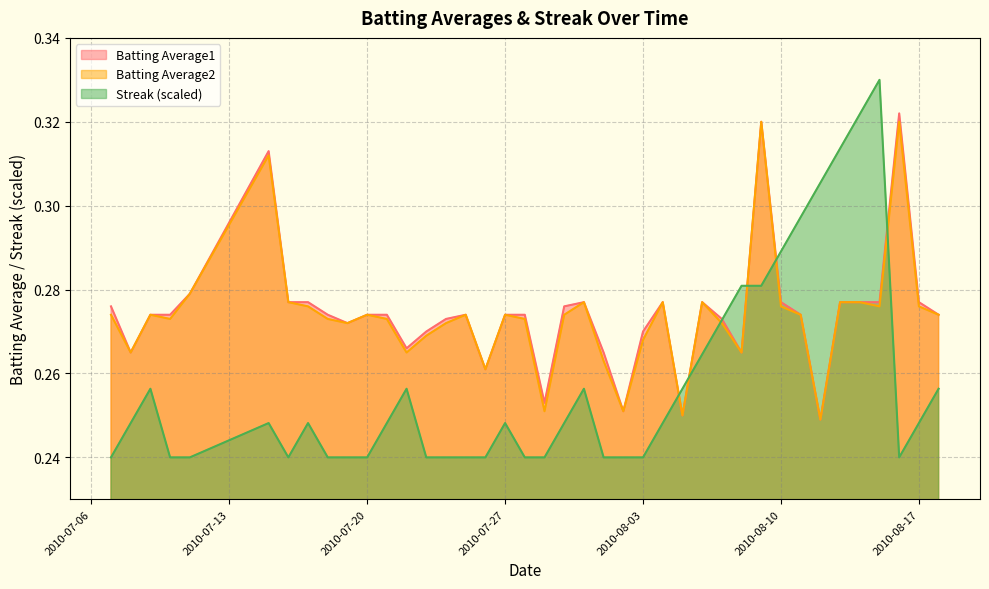

What is the value of the Batting Average1 point at the 16th from the left?

0.3